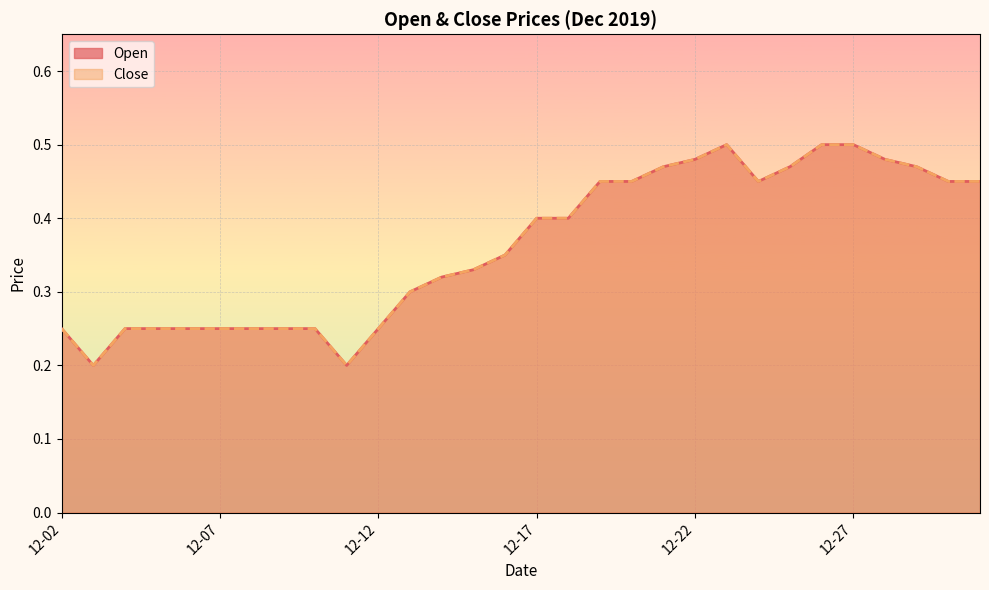

What is the sum of the Close values at 2019-12-09 and 2019-12-10?

0.5